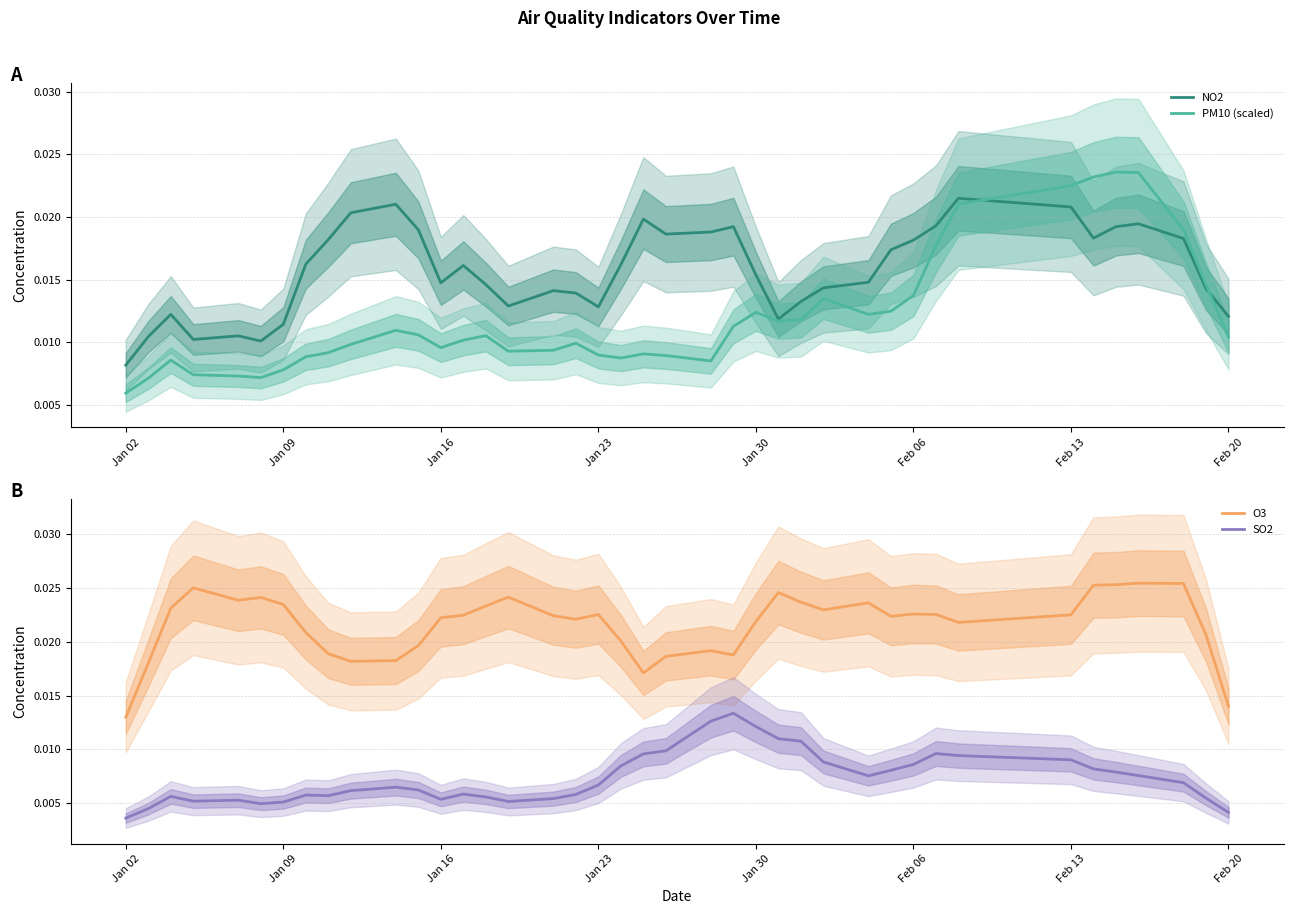

Which category has the lowest value in the PM10 (scaled) series?

Jan 02